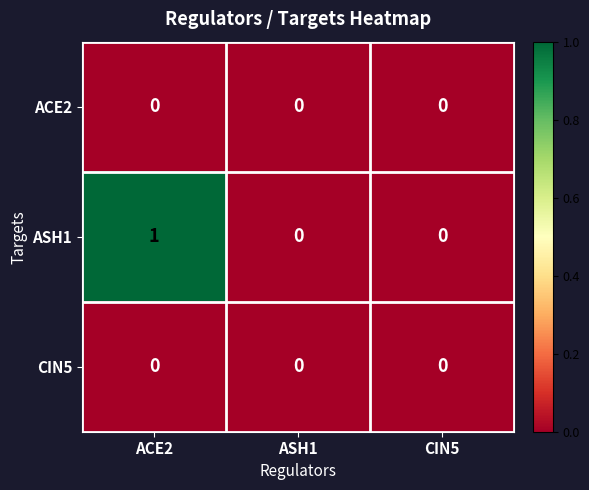

The CIN5 series shows 0 at ACE2. True or false?

True